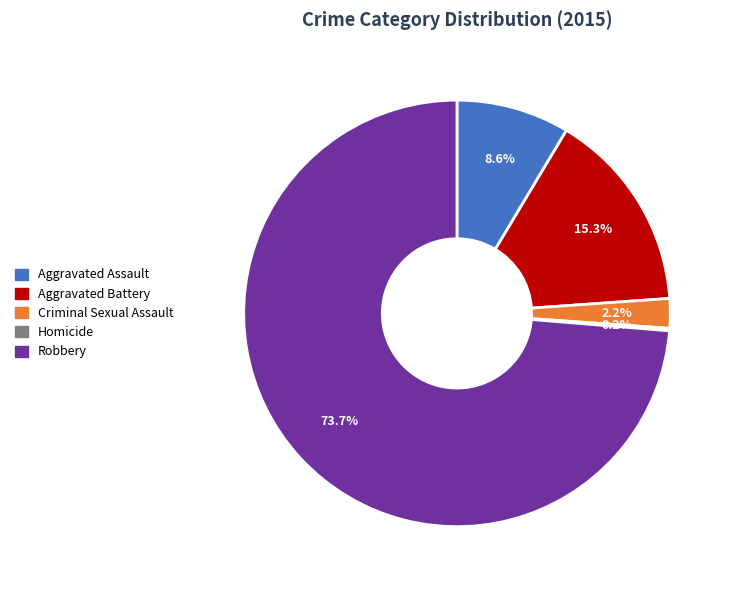

Which category has the biggest portion of the pie?

Robbery